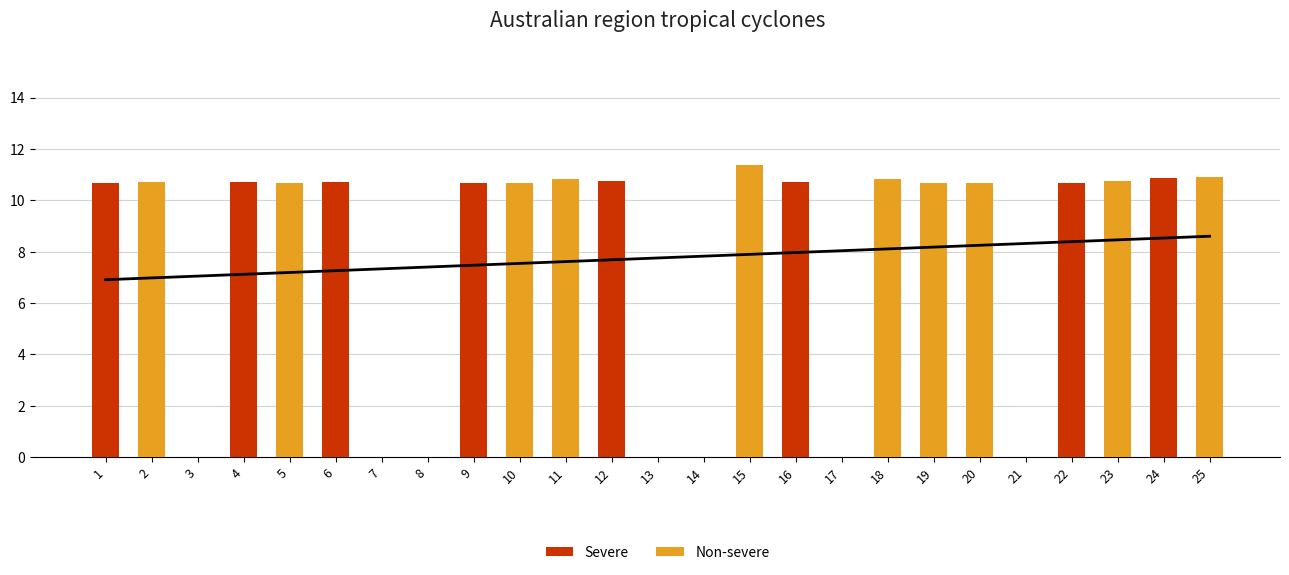

The value of Severe at 23 is -7.4. True or false?

False